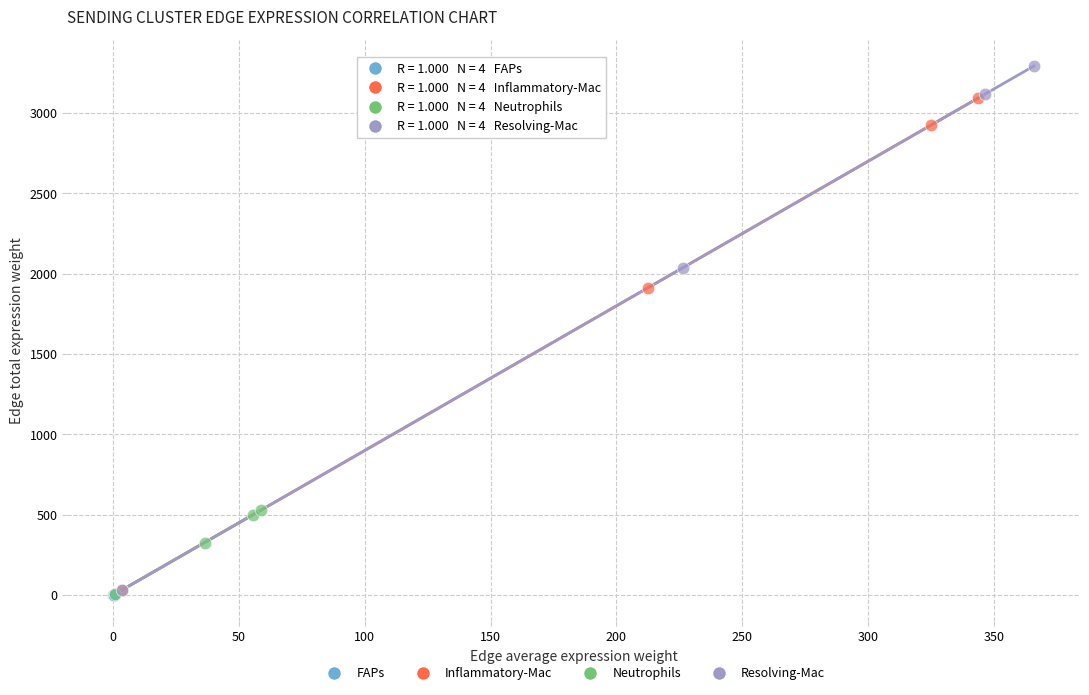

Which series has the largest Y range (max minus min)?

Resolving-Mac